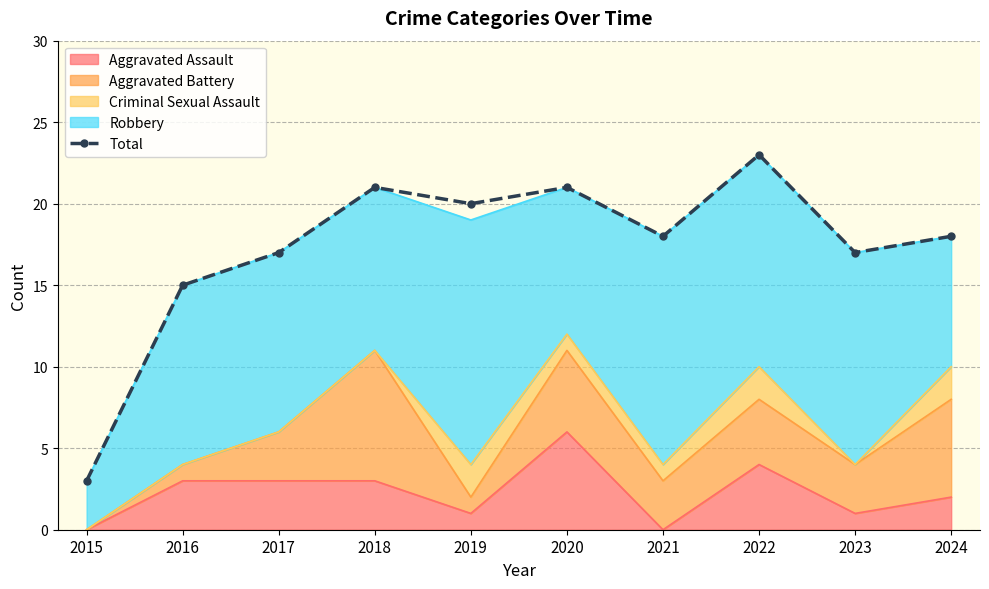

What is the difference between the values at 2022 and 2015?

20